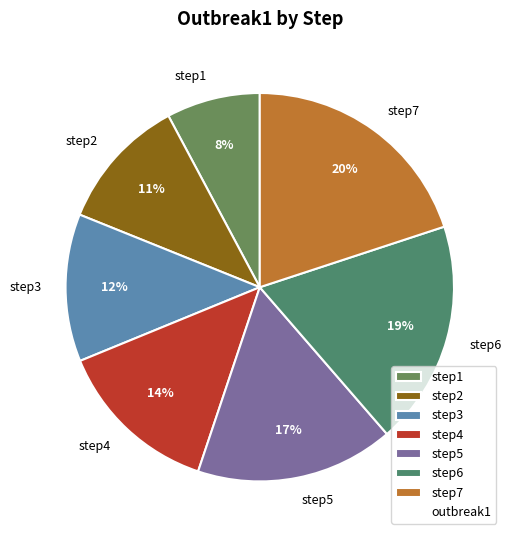

Which category has the biggest portion of the pie?

step7